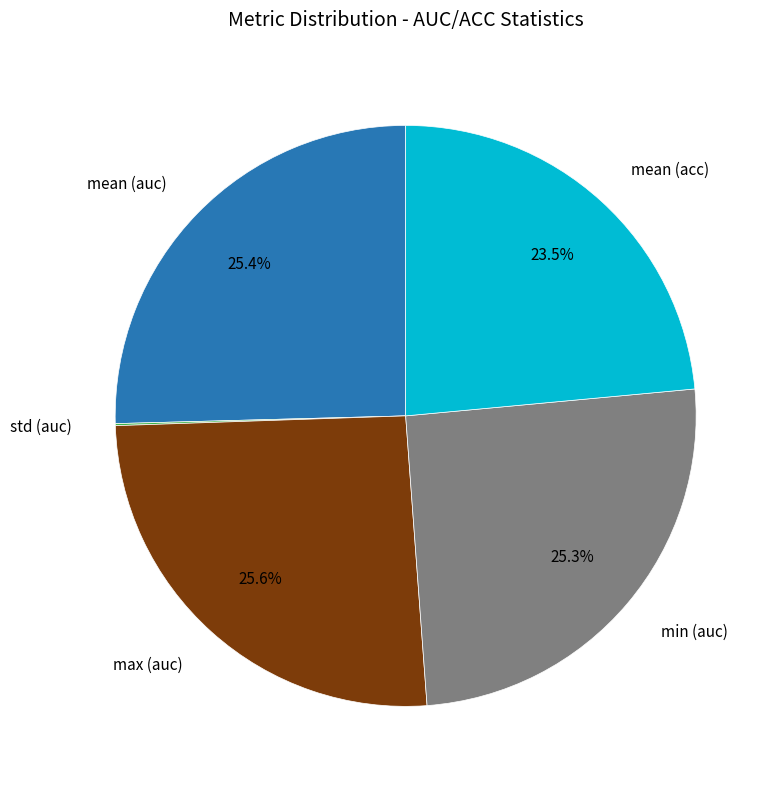

Is there any slice that represents more than half of the pie?

No